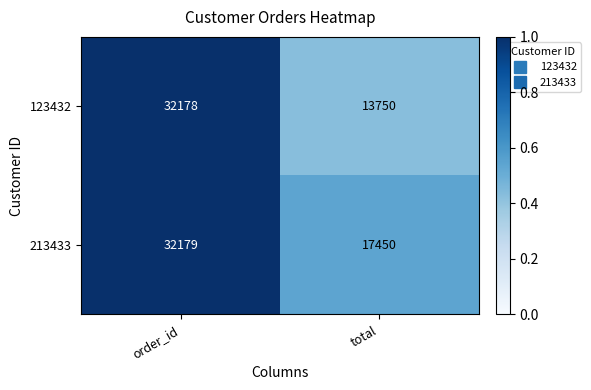

At which category does the chart reach its minimum across all series?

total